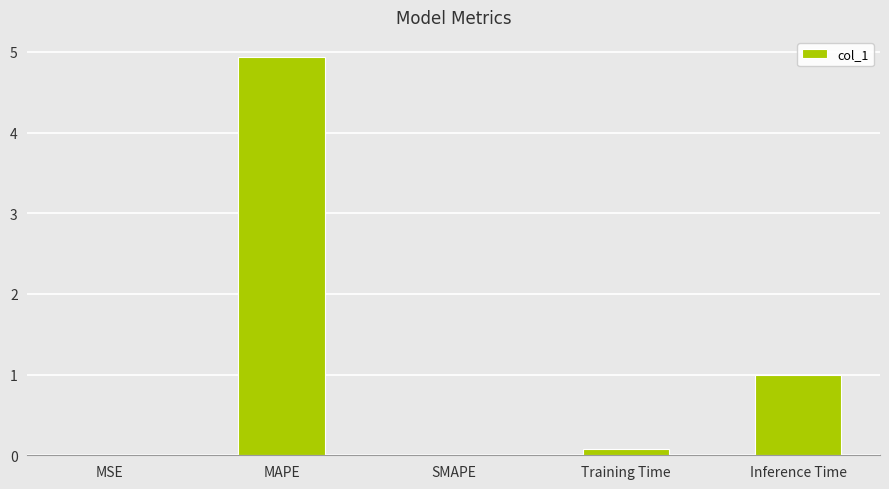

Are the bars horizontal?

No